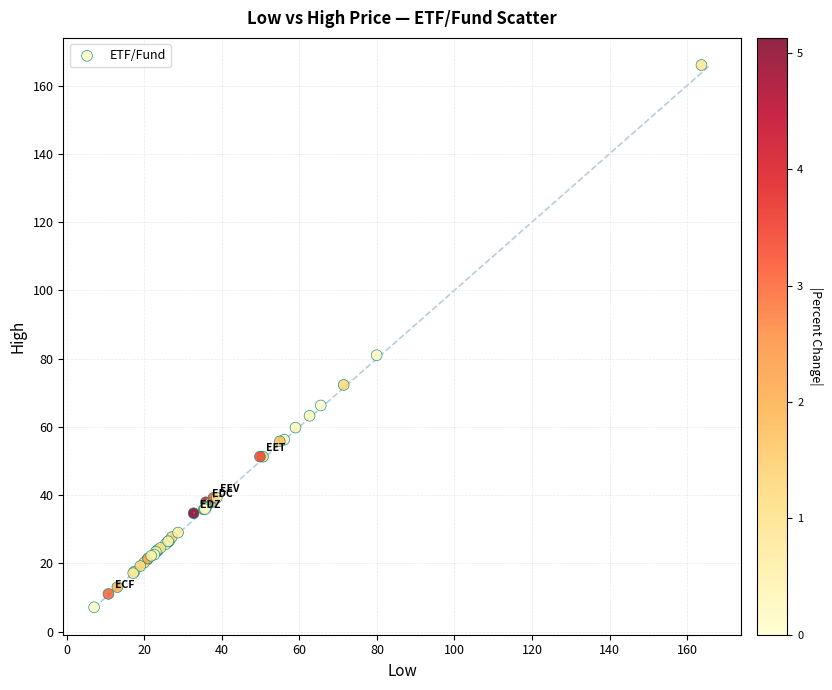

What Y value in the scatter plot is closest to 86?

81.0